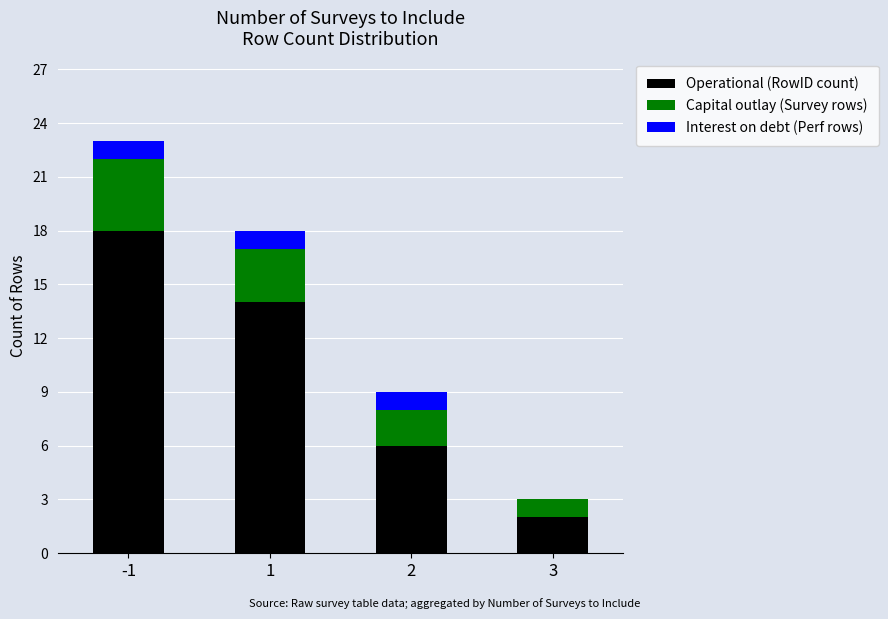

Are the bars grouped side by side (vs. stacked)?

No